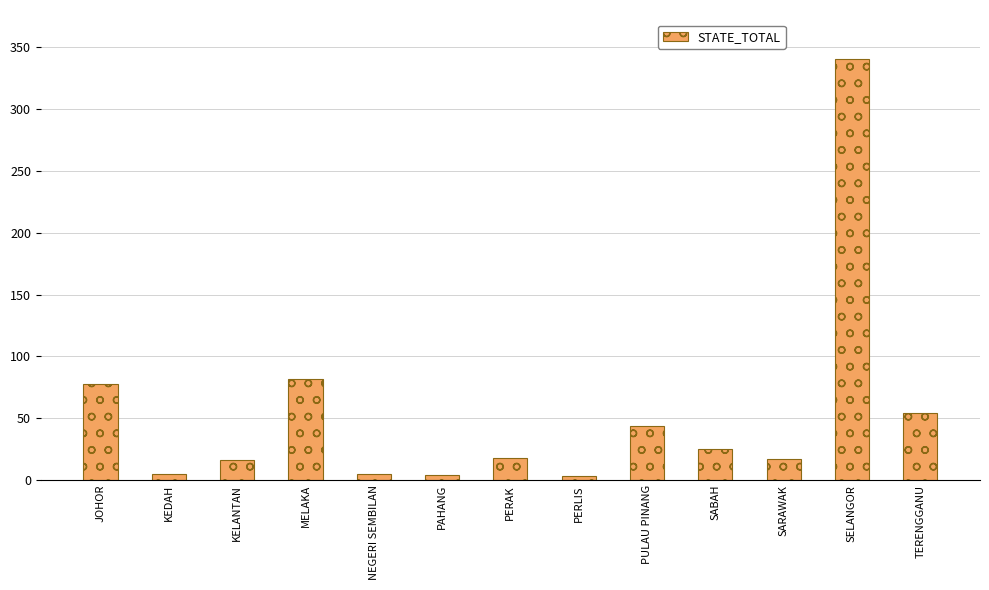

What is the difference between the values at PERAK and MELAKA?

64